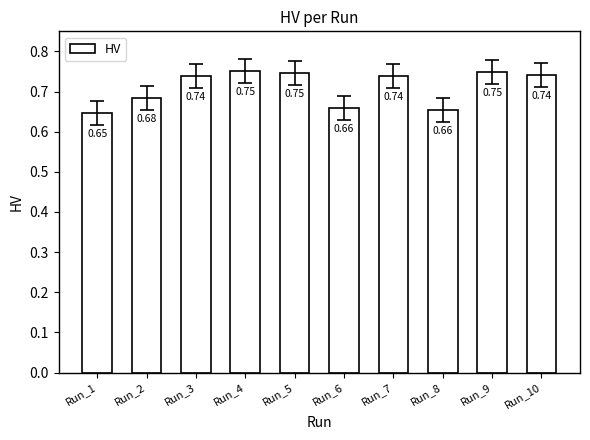

What is the sum of the values at Run_3 and Run_10?

1.5